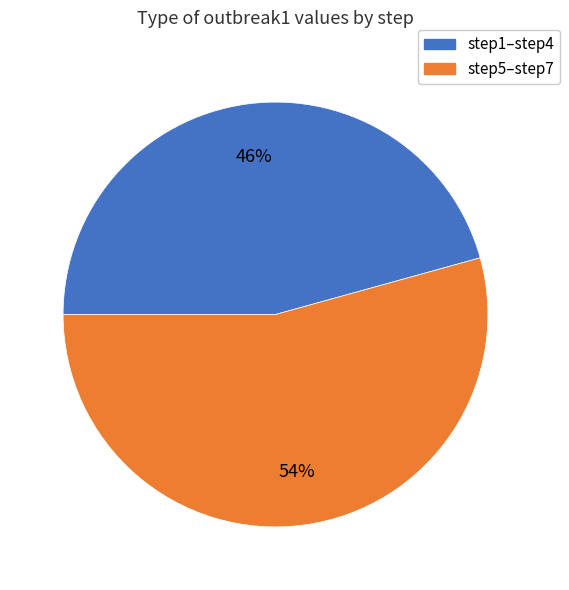

Is there a majority slice in this chart?

Yes